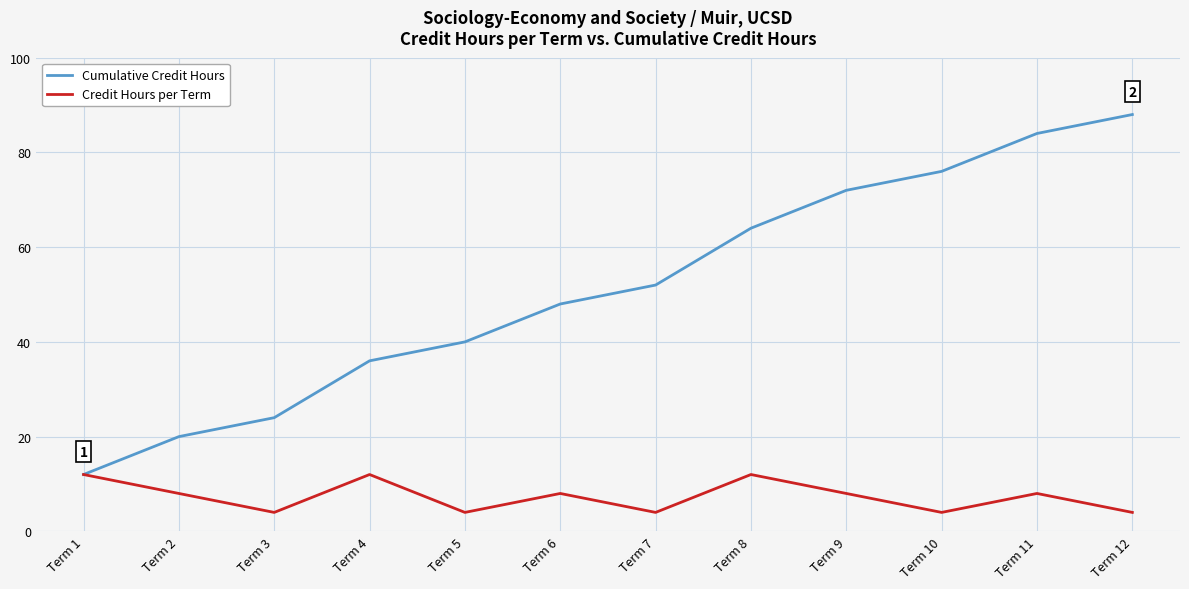

Is it true that Cumulative Credit Hours equals 20 at Term 2?

True